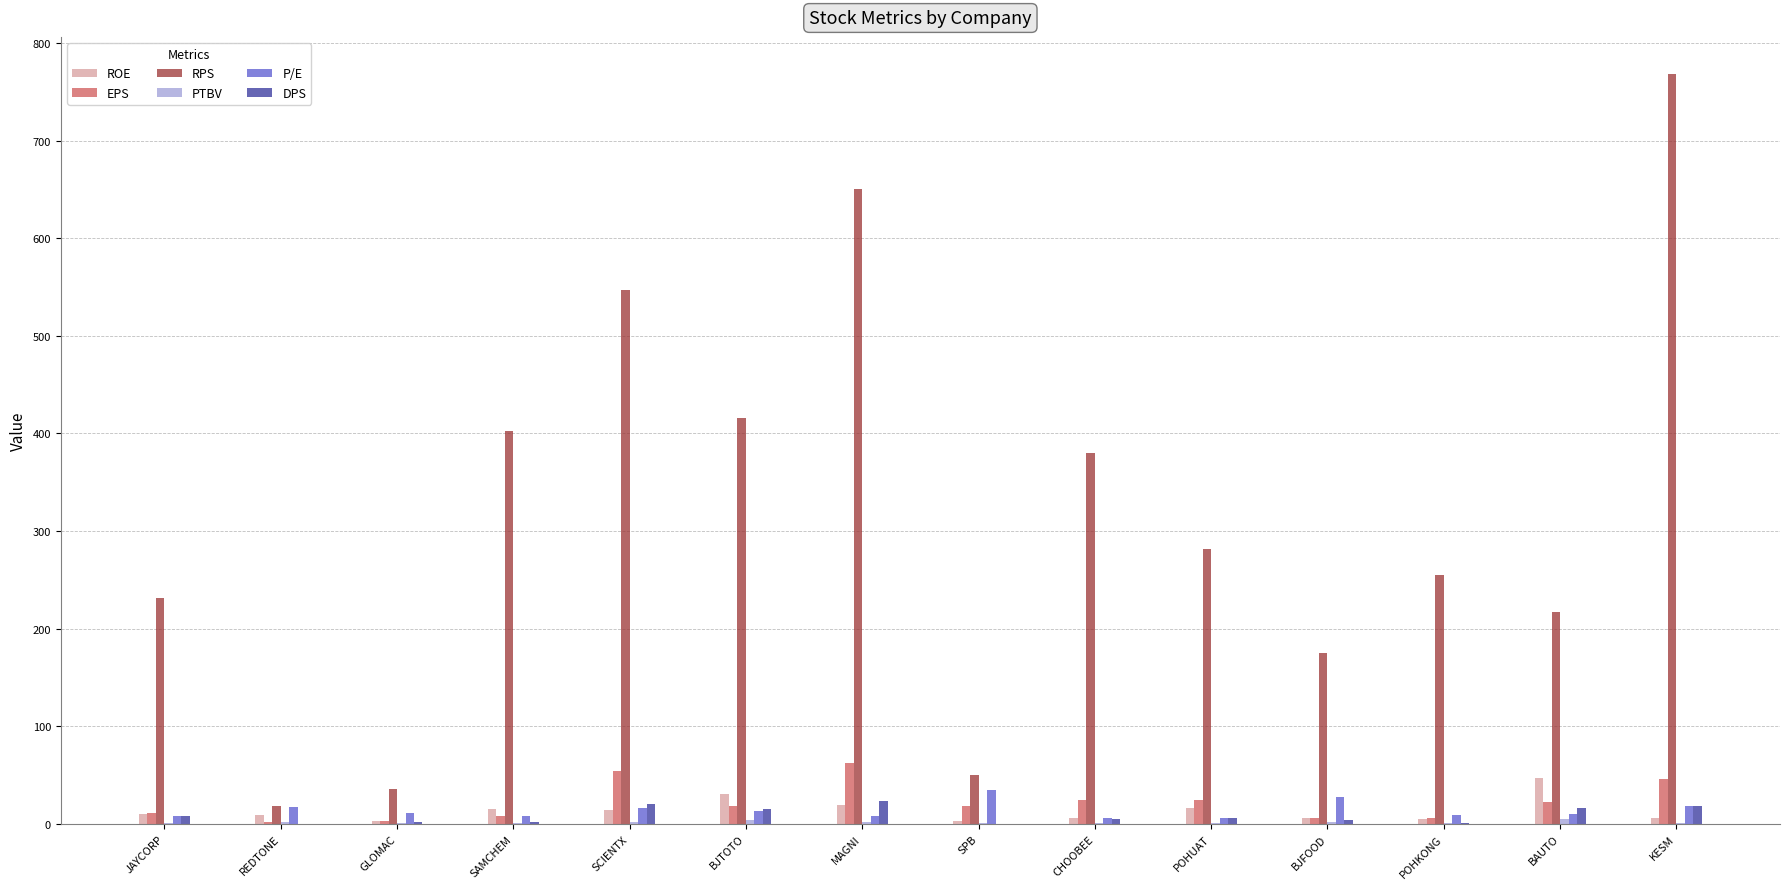

Between SAMCHEM and KESM, which series saw the biggest shift?

RPS